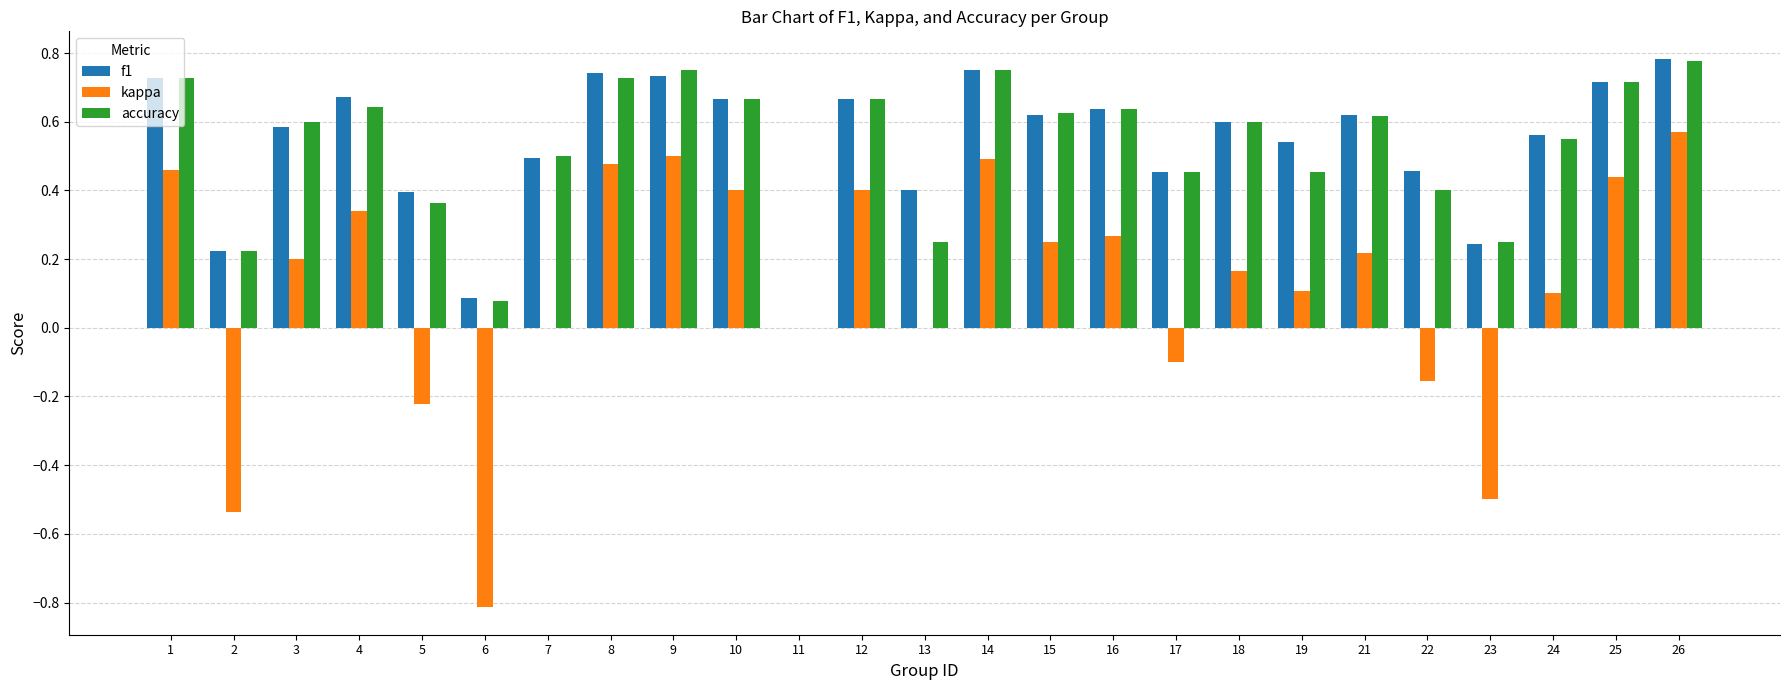

What is the sum of all accuracy values?

13.0